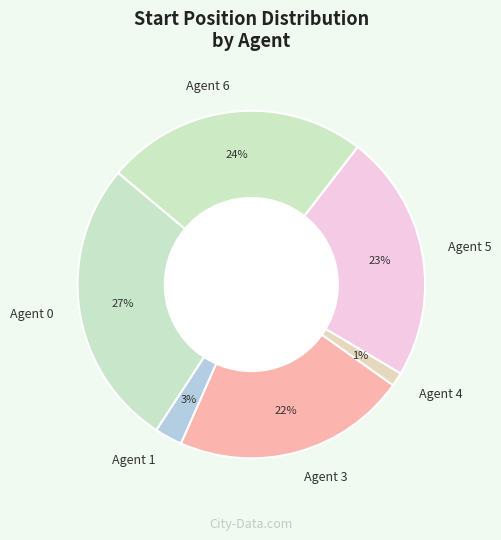

Count the number of slices in the pie.

6